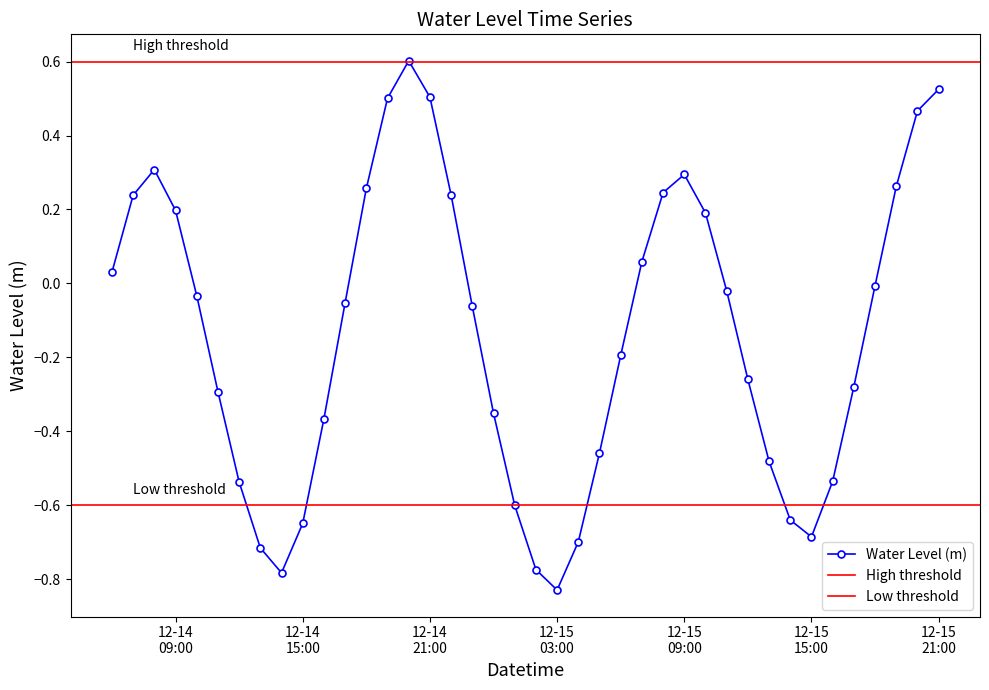

In Water Level (m), how many points are higher than both neighbors (excluding endpoints)?

3